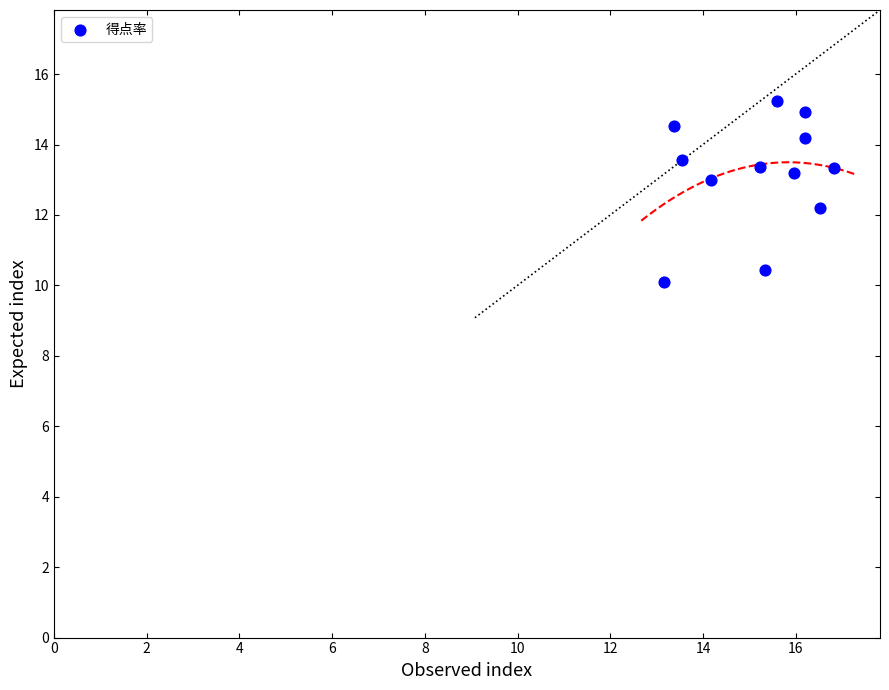

What is the range of Y values (max minus min)?

5.2